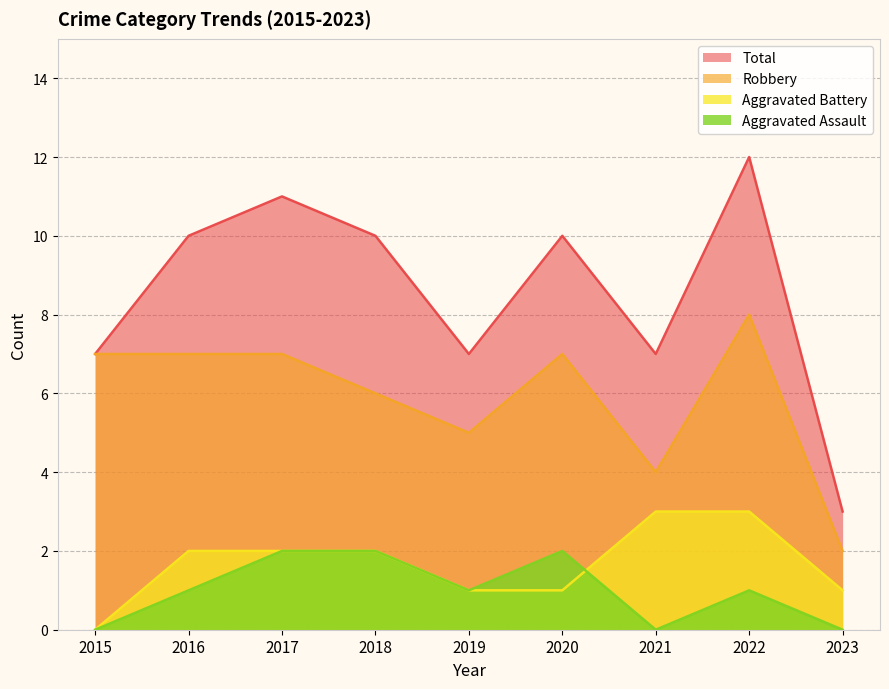

Where is Robbery nearest to the value 5?

2019